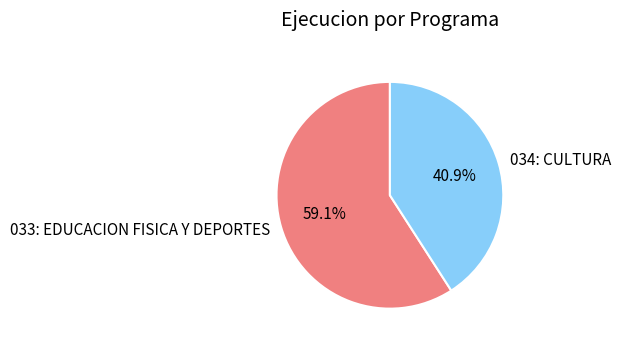

Count the number of slices in the pie.

2